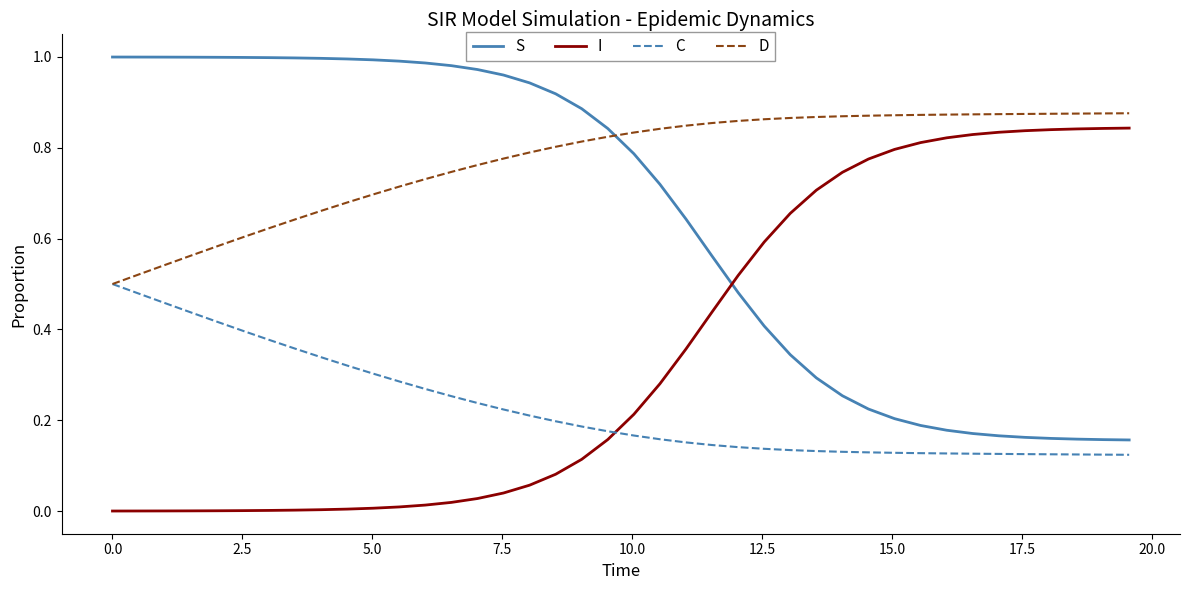

List the series in order of their overall mean, highest first.

D, S, I, C